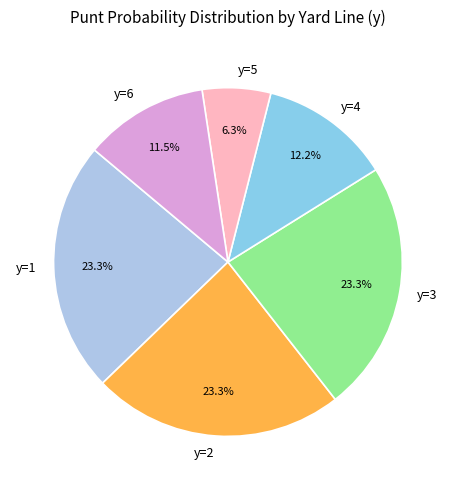

Which slice is the smallest?

y=5